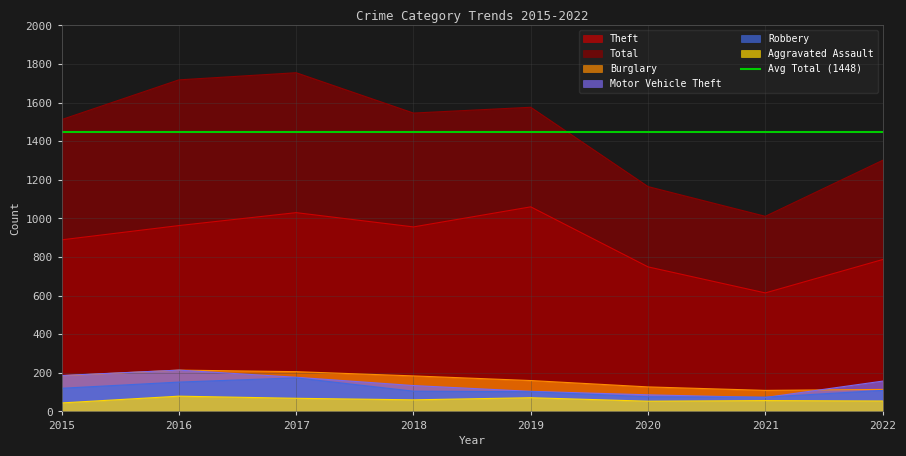

List the labels in order of Burglary value, largest first.

2016, 2017, 2015, 2018, 2019, 2020, 2022, 2021